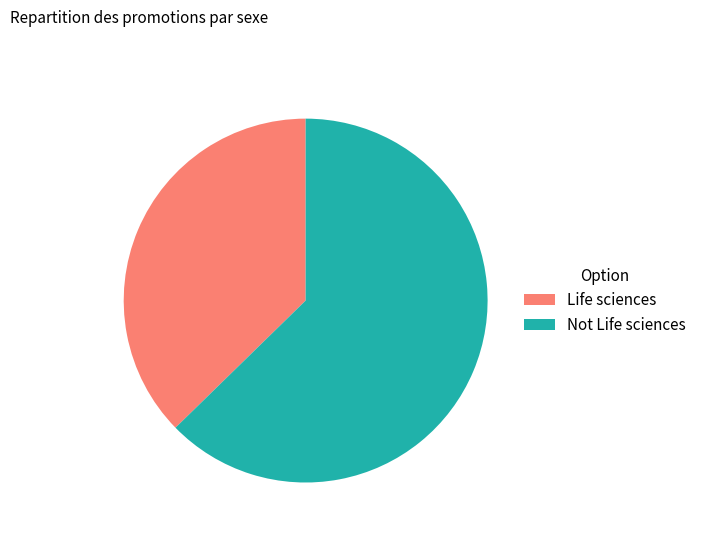

True or false: Life sciences accounts for 28% of the total.

False